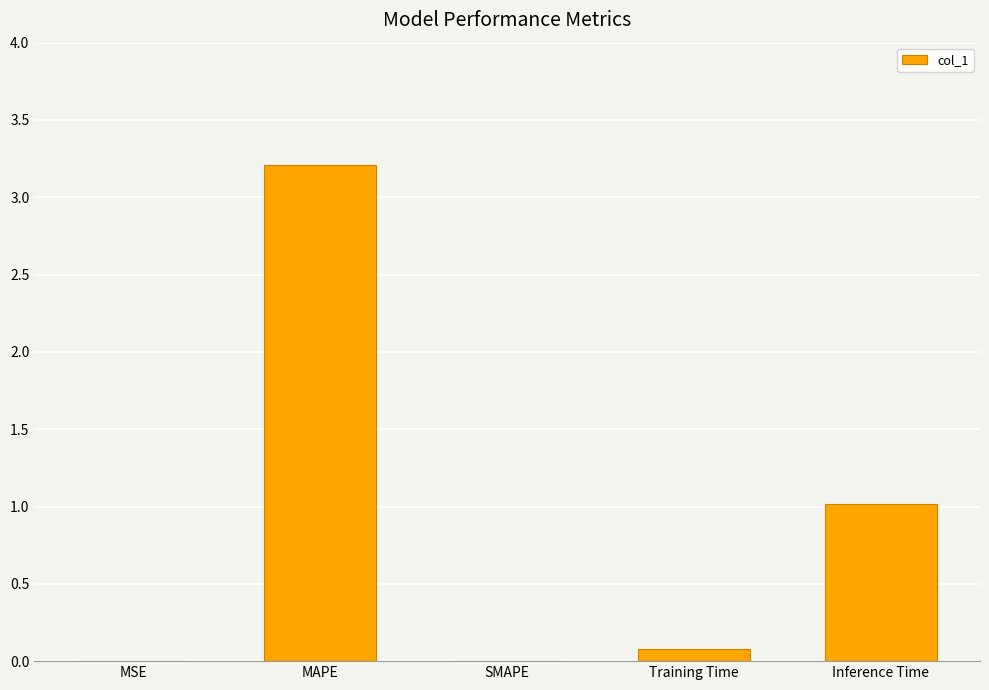

Between MAPE and MSE, which is larger?

MAPE